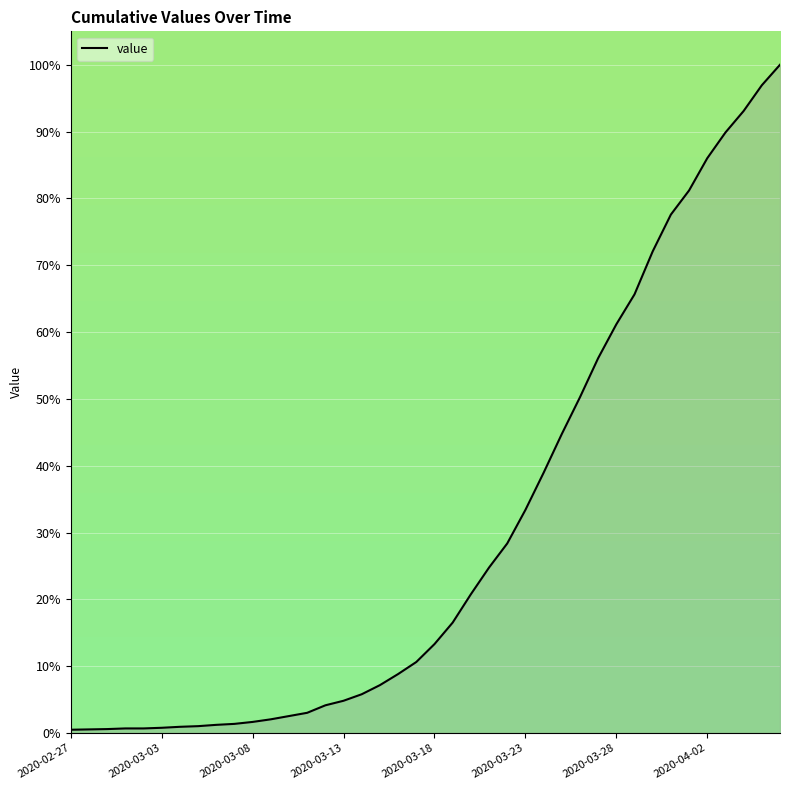

What is the difference between the maximum and minimum values?

99.5